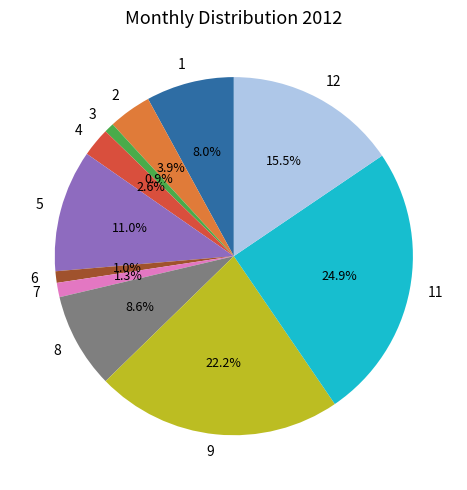

Which has a higher value, 8 or 9?

9